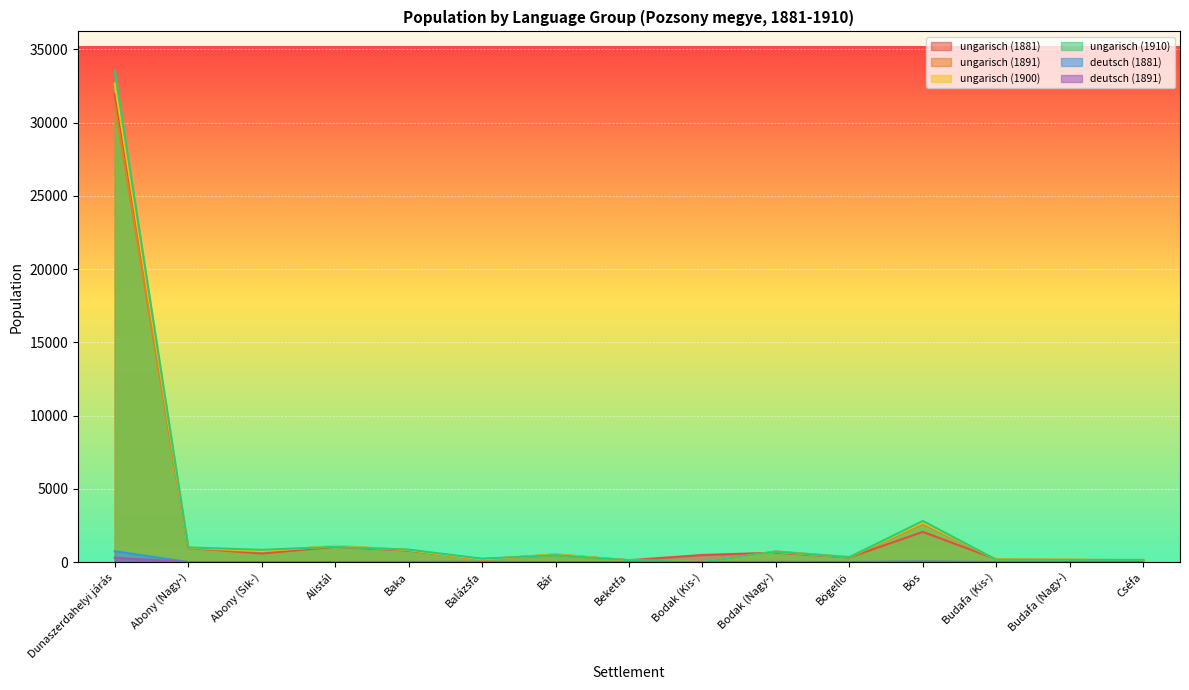

Rank the series at Bös from highest to lowest value.

ungarisch (1910), ungarisch (1900), ungarisch (1891), ungarisch (1881), deutsch (1881), deutsch (1891)